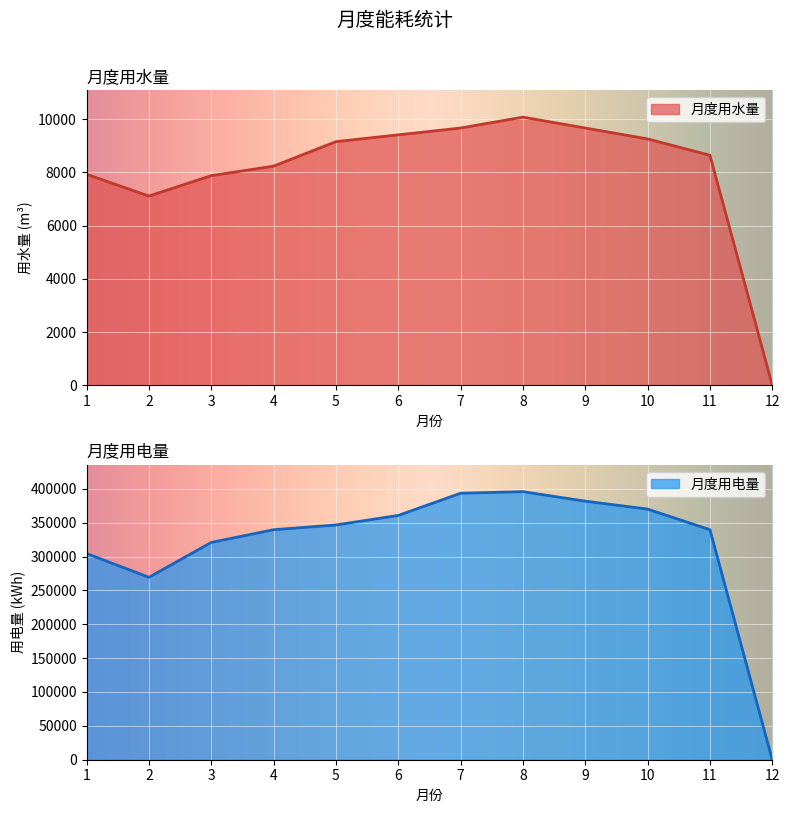

What is the total value across all series at 8?

405858.4